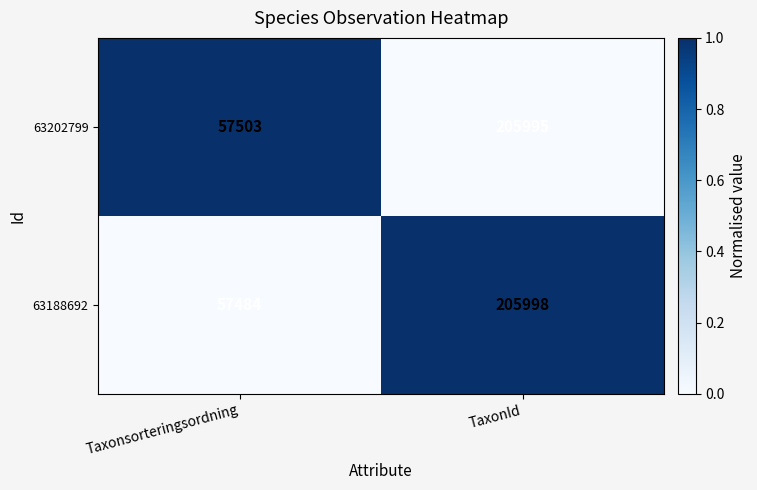

Which label corresponds to the largest value in the chart?

TaxonId